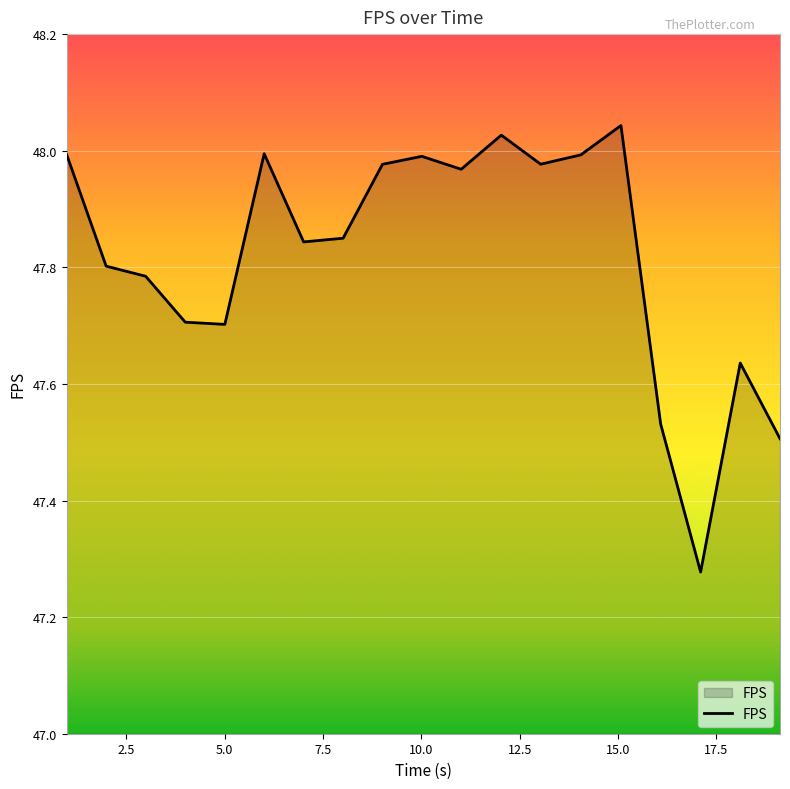

What is the difference between the maximum and minimum values?

0.8